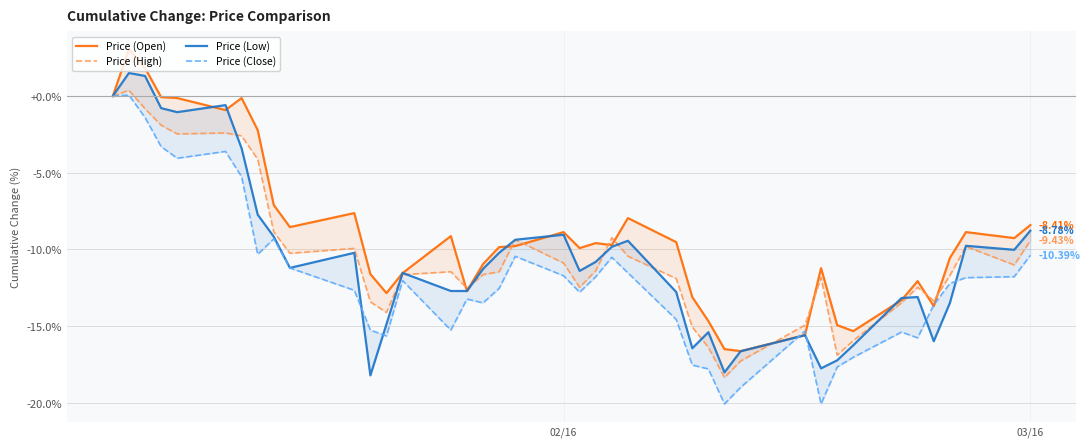

Rank the series by their maximum value, from lowest to highest.

Price (Close), Price (High), Price (Low), Price (Open)